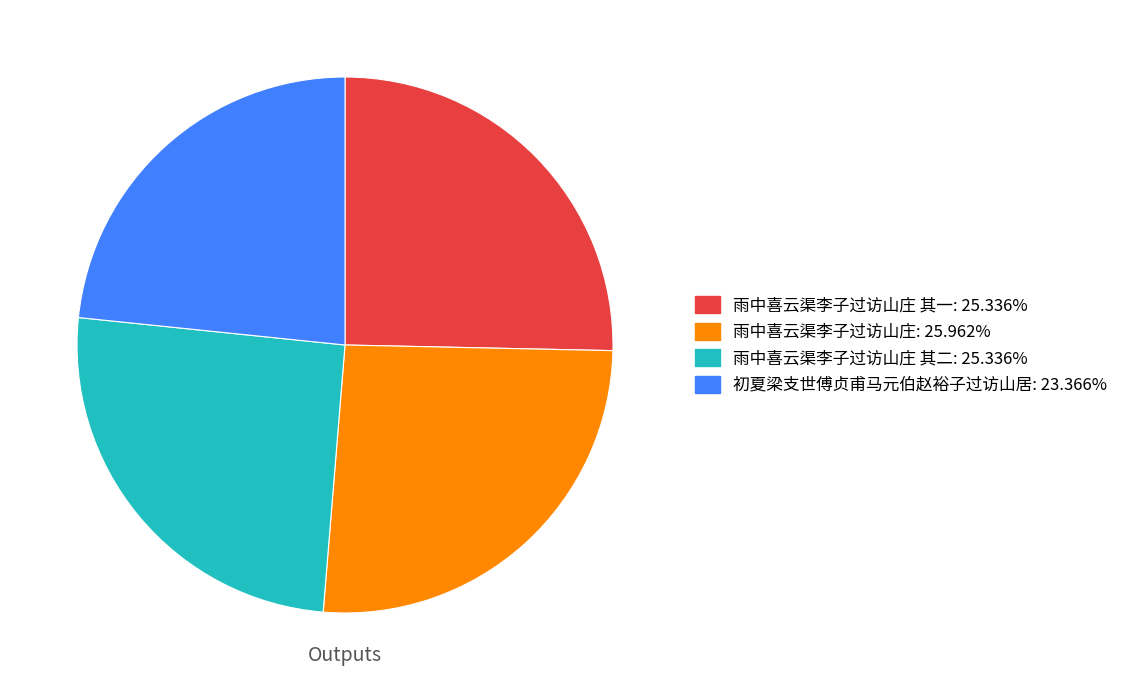

Does any single category account for the majority?

No